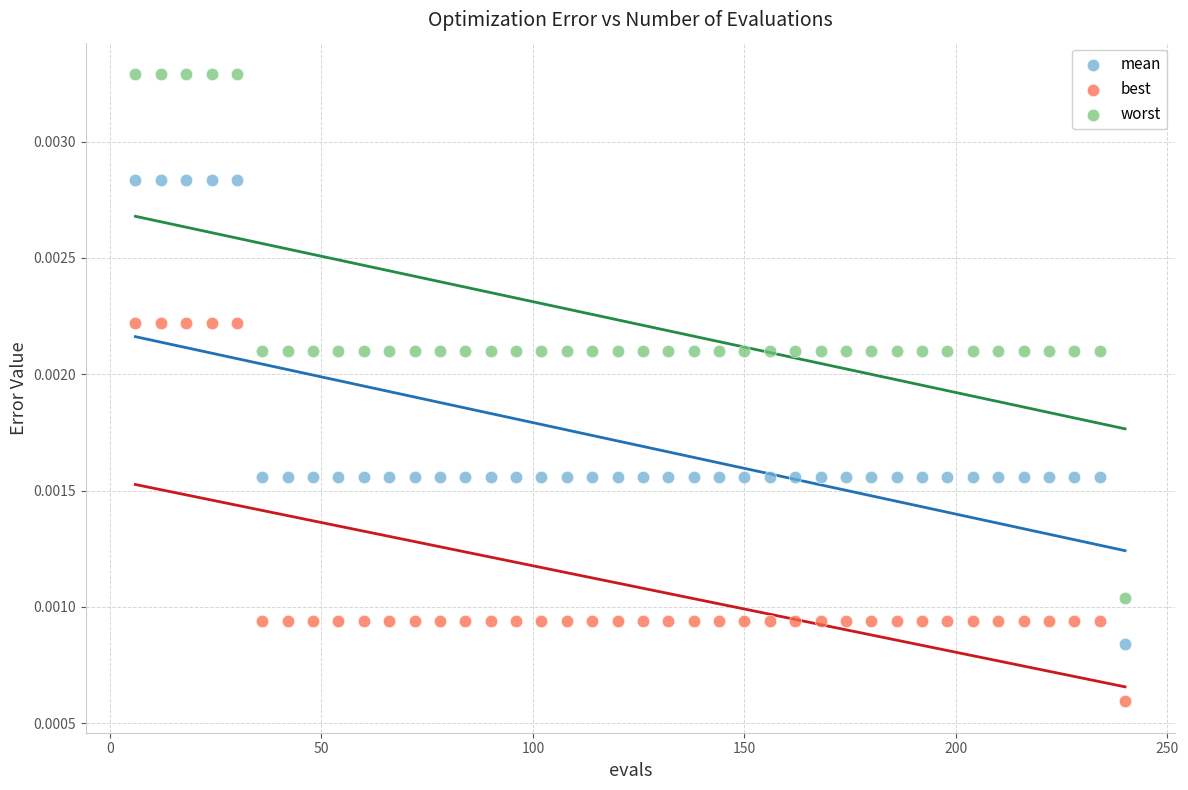

Which series reaches the minimum Y coordinate?

best